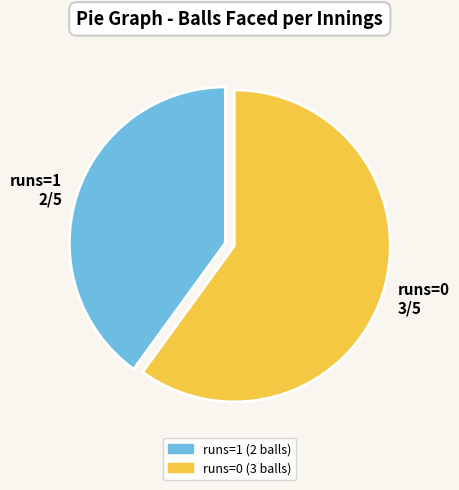

True or false: runs=1 accounts for 31% of the total.

False